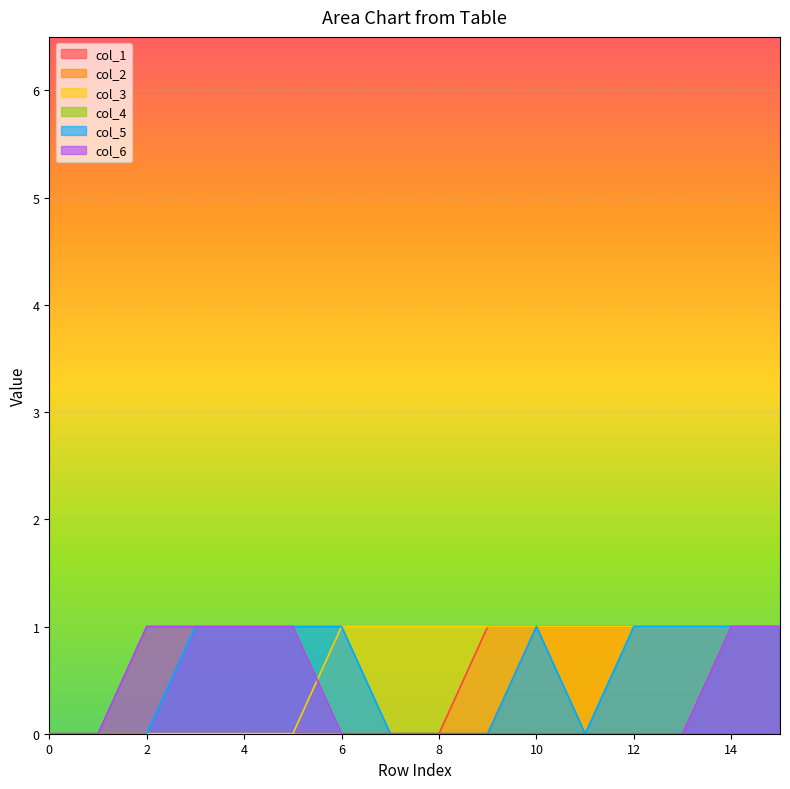

List the series in order of their peak value, lowest first.

col_1, col_2, col_3, col_4, col_5, col_6